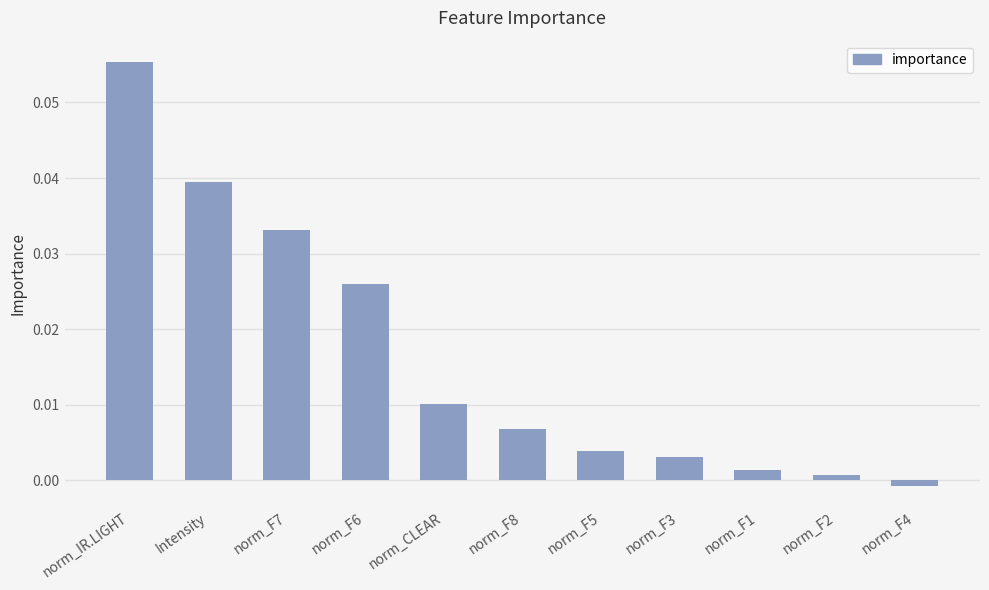

What position from the left is norm_F4?

11